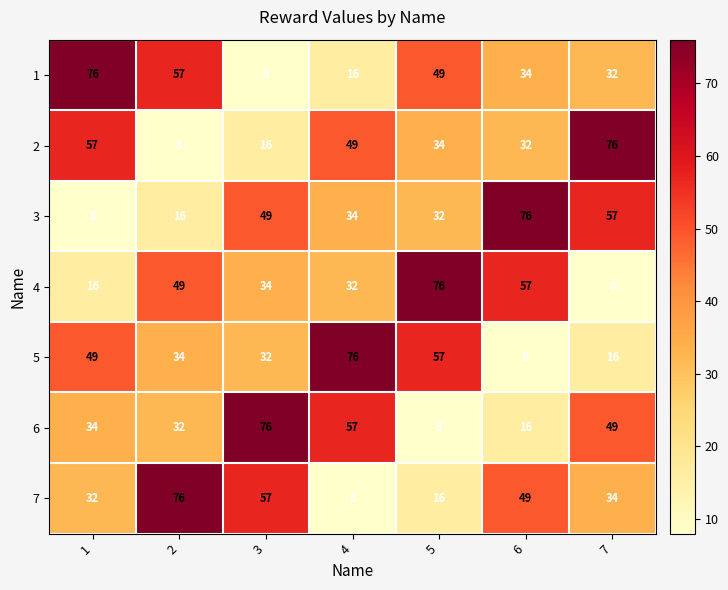

How many 2 values are between 16 and 57?

5